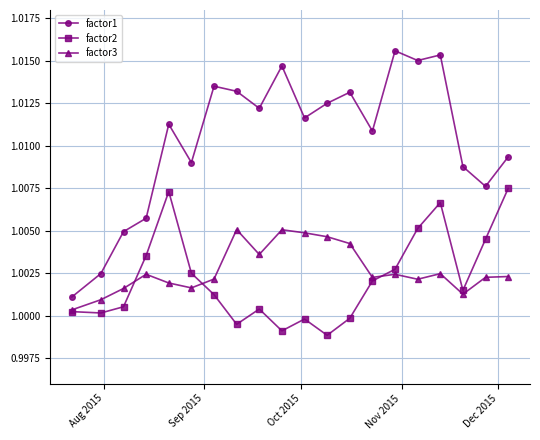

Which series has the widest spread of values?

factor1